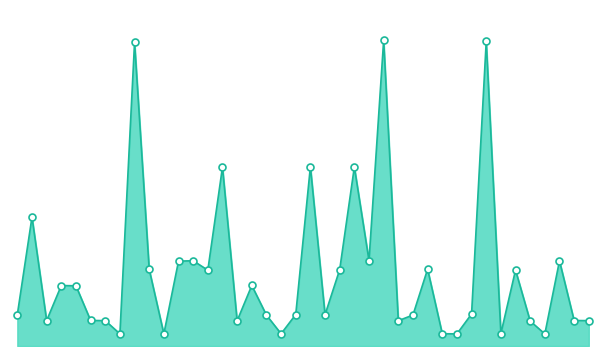

Reading left to right, extract all data points from this chart.

919	3766	743	1767	1759	747	741	355	8871	2238	355	2480	2491	2216	5226	736	1768	903	357	920	5238	914	2232	5231	2496	8929	739	905	2245	359	354	935	8900	363	2218	728	353	2488	745	741